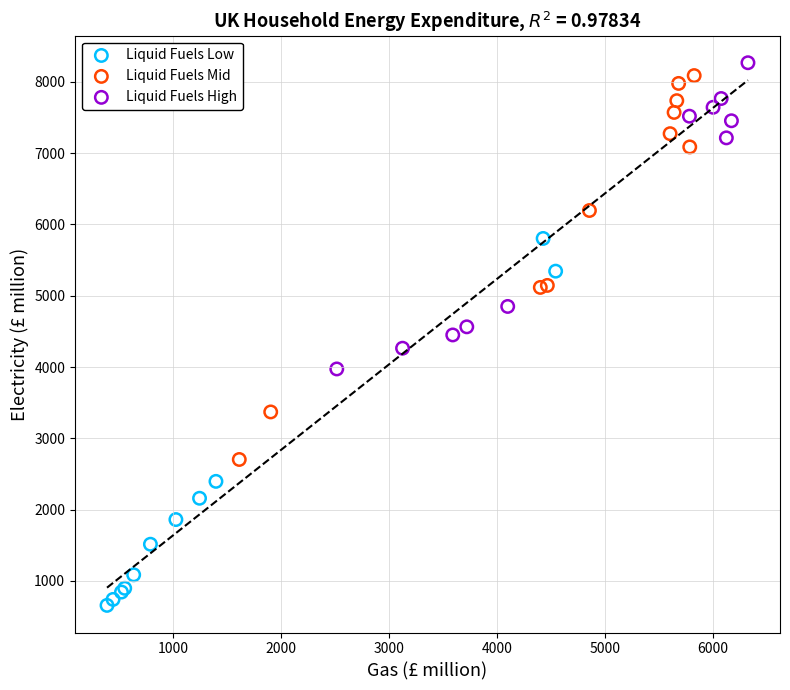

Which series contains the lowest Y value?

Liquid Fuels Low